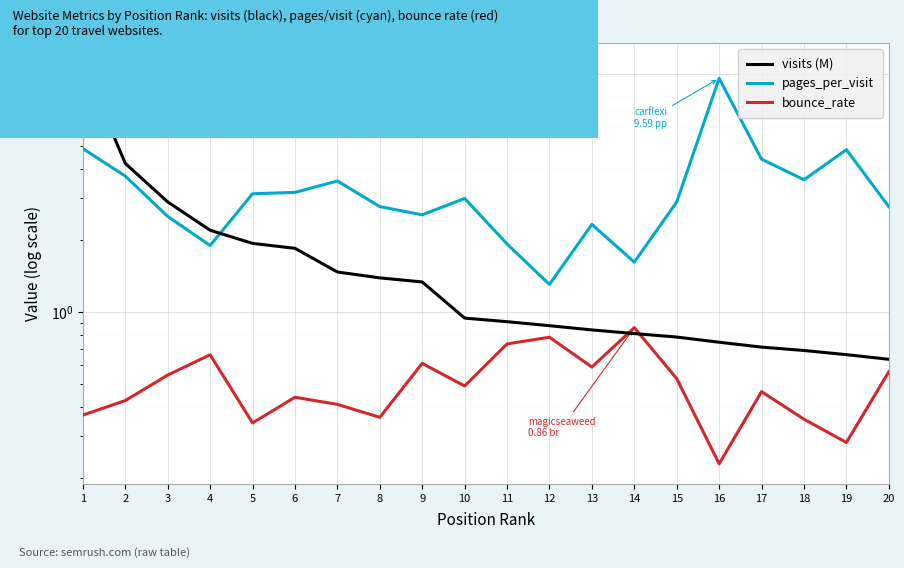

What is the value of the bounce_rate point at the 10th from the left?

0.5